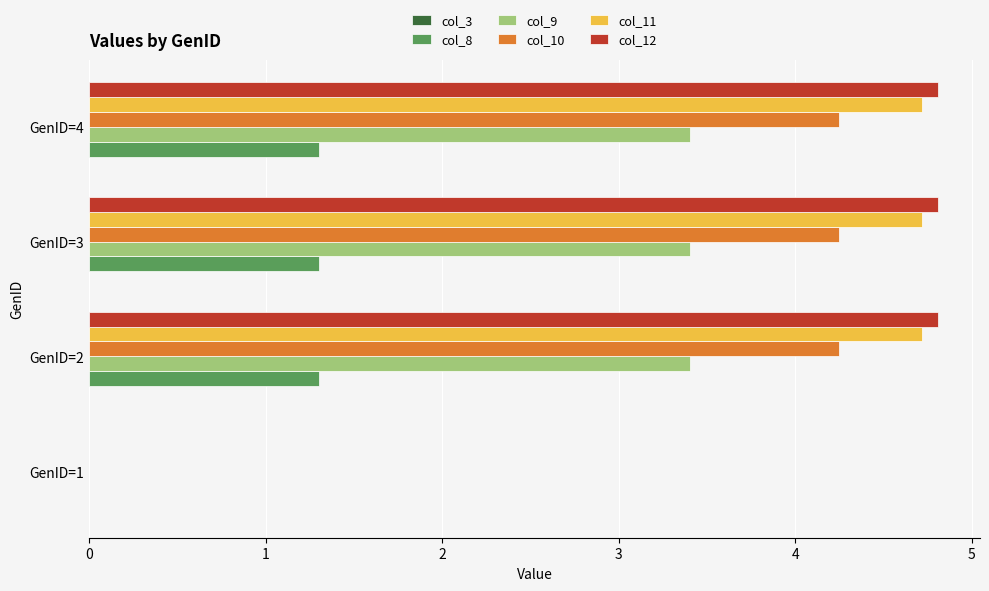

Where is col_12 nearest to the value 2?

GenID=1